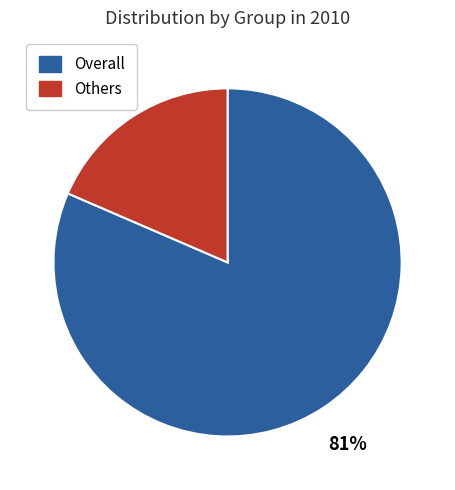

To the nearest percent, what is the average slice percentage?

50%